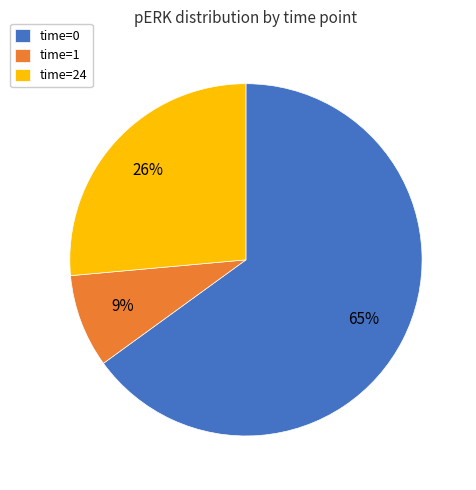

The time=1 slice represents 1% of the pie. True or false?

False